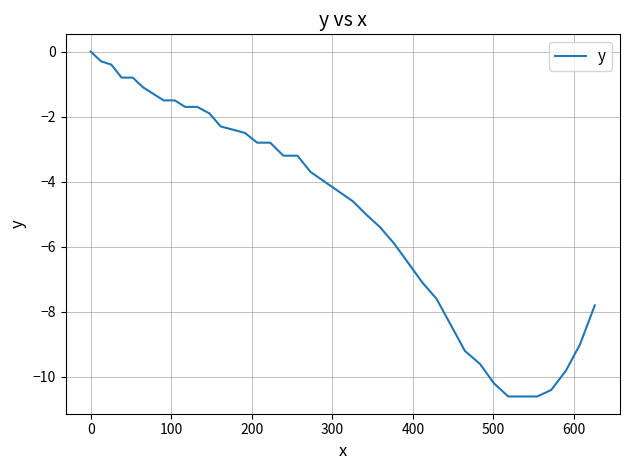

What is the minimum value shown in the chart?

-10.6